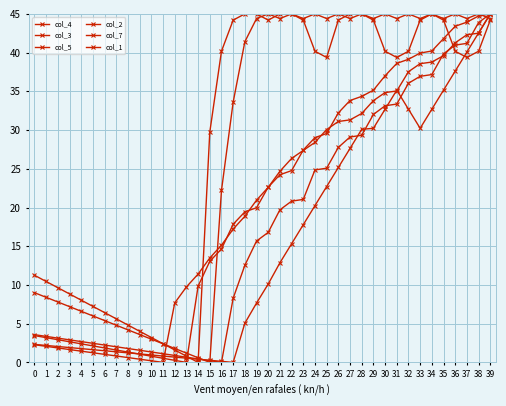

Rank the categories by col_4 value from lowest to highest.

14, 13, 12, 11, 10, 9, 8, 7, 6, 5, 4, 3, 2, 1, 0, 15, 25, 31, 37, 16, 24, 30, 32, 36, 38, 17, 20, 23, 26, 29, 33, 35, 39, 18, 19, 21, 22, 27, 28, 34